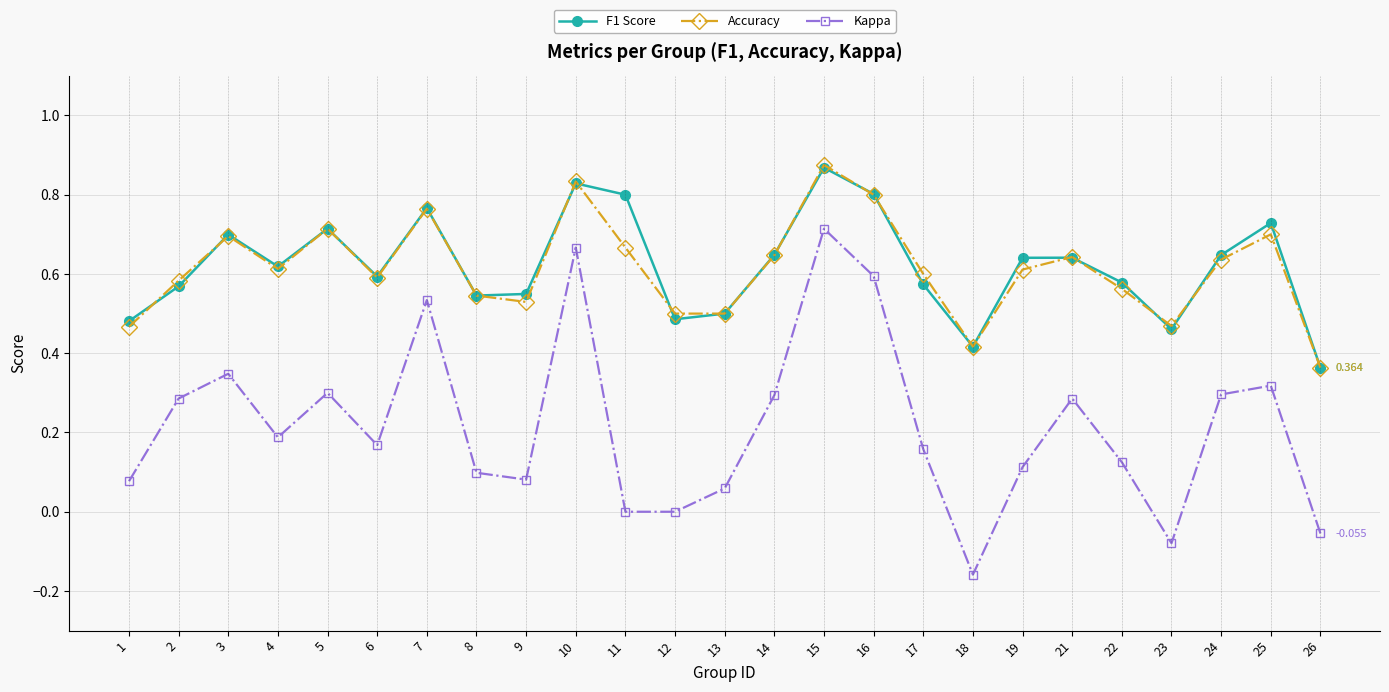

Where is Accuracy nearest to the value 0?

26